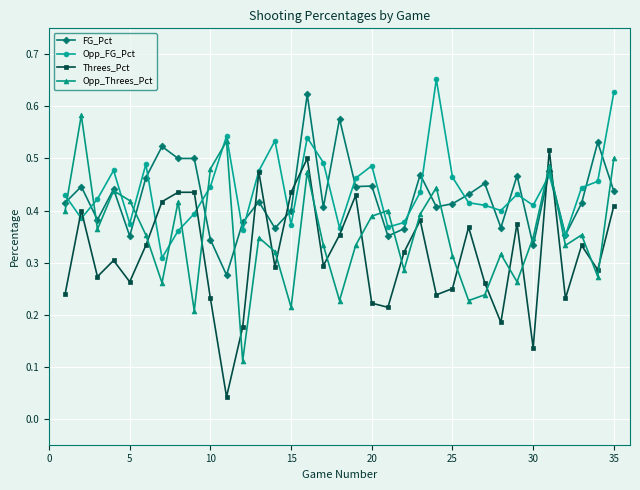

How many Opp_Threes_Pct values are between 0 and 1?

35